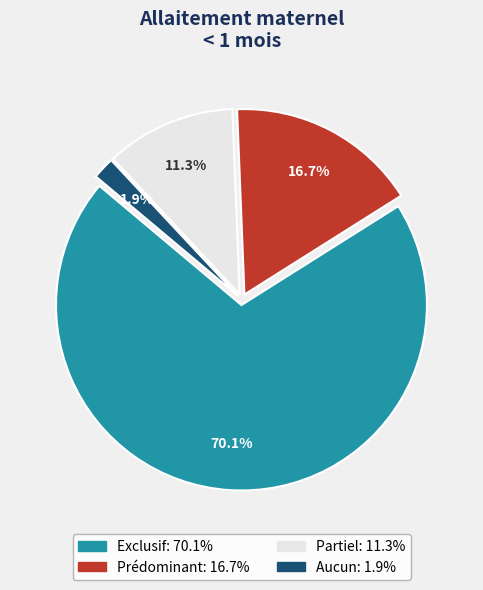

To the nearest percent, what is the difference between the largest and smallest slice percentages?

68%